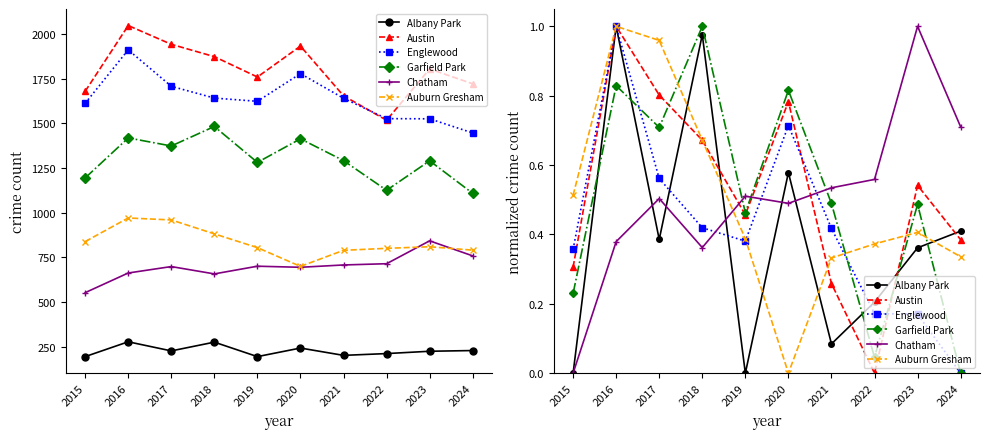

What is the difference between the Auburn Gresham values at 2020 and 2018?

0.7